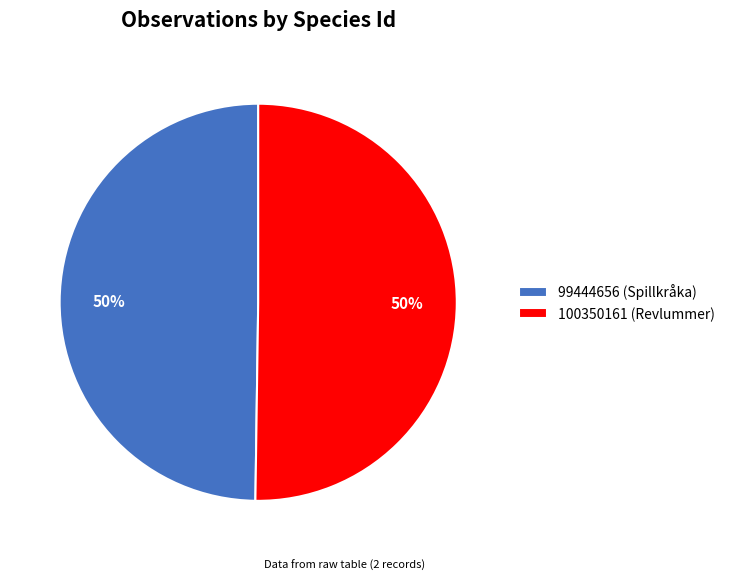

Do 99444656 and 100350161 together represent more than half of the pie?

Yes